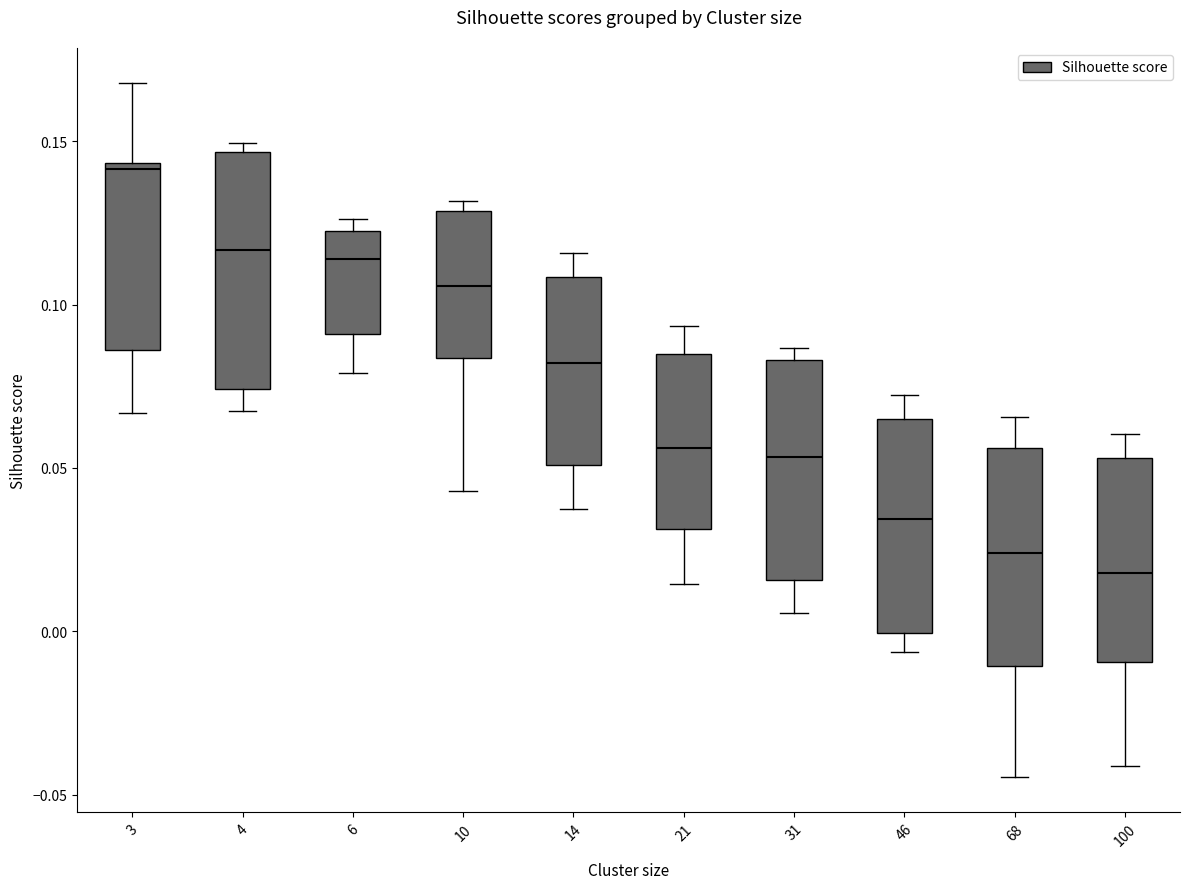

Where is the lower edge of the box at x = 31 on the y-axis? The values are not printed on the chart, so give them approximately, as read against the axis.

0.015